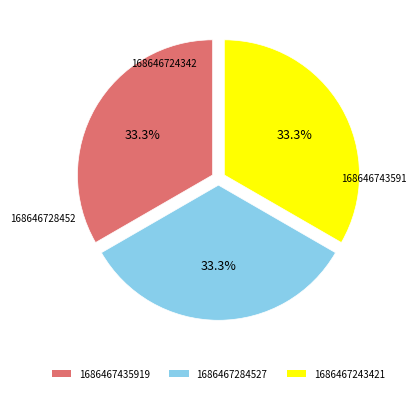

Approximately how many times larger is the value at 1686467243421 compared to 1686467435919?

1.0